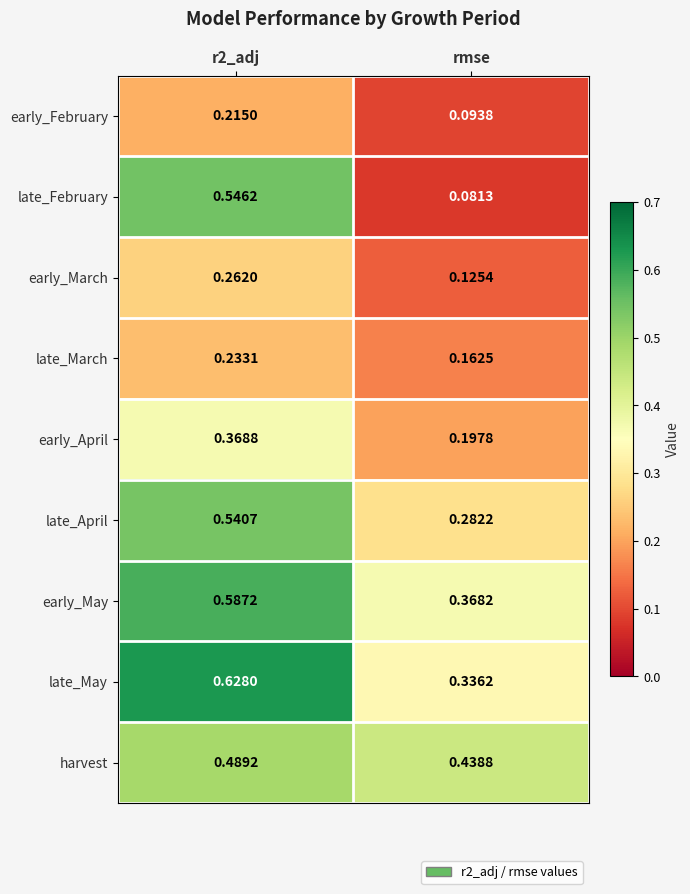

List the series in order of their peak value, highest first.

late_May, early_May, late_February, late_April, harvest, early_April, early_March, late_March, early_February